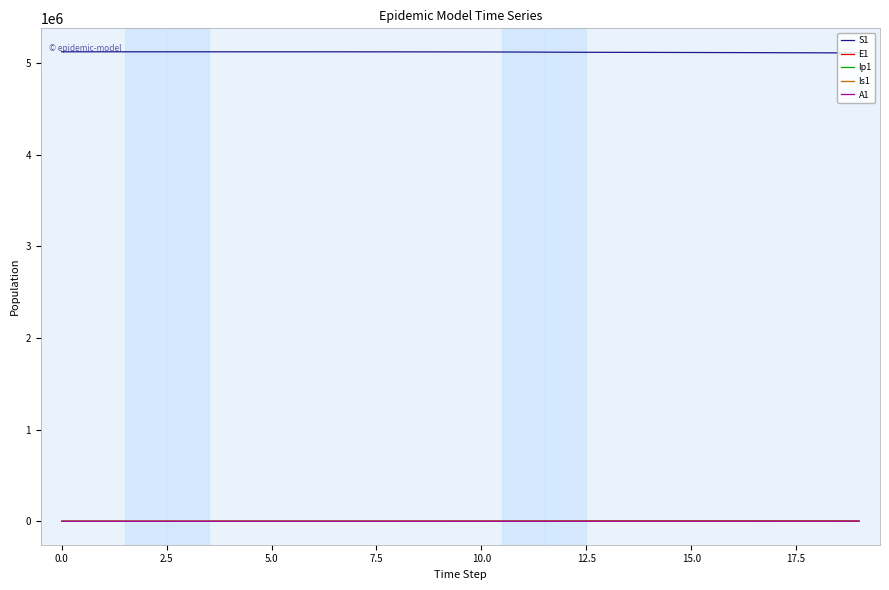

How many values in the Is1 series exceed 170?

10